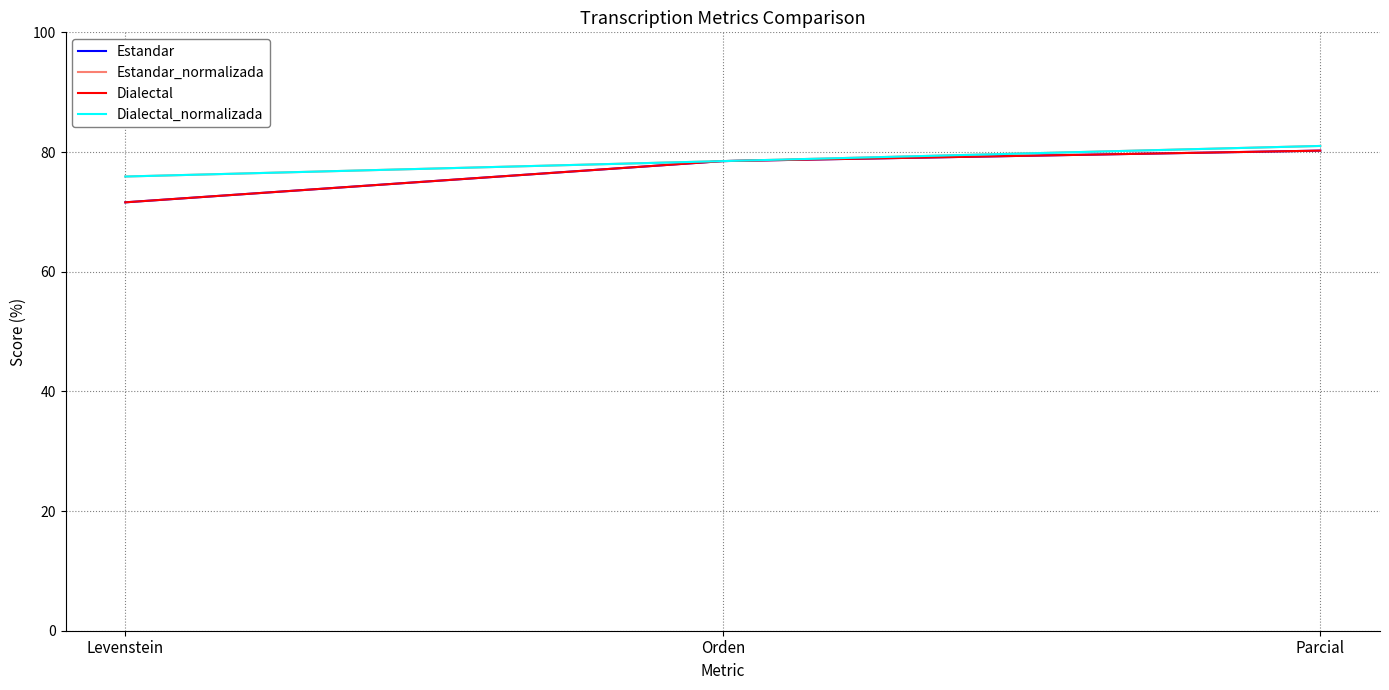

Is this an area chart (filled region under the line)?

No